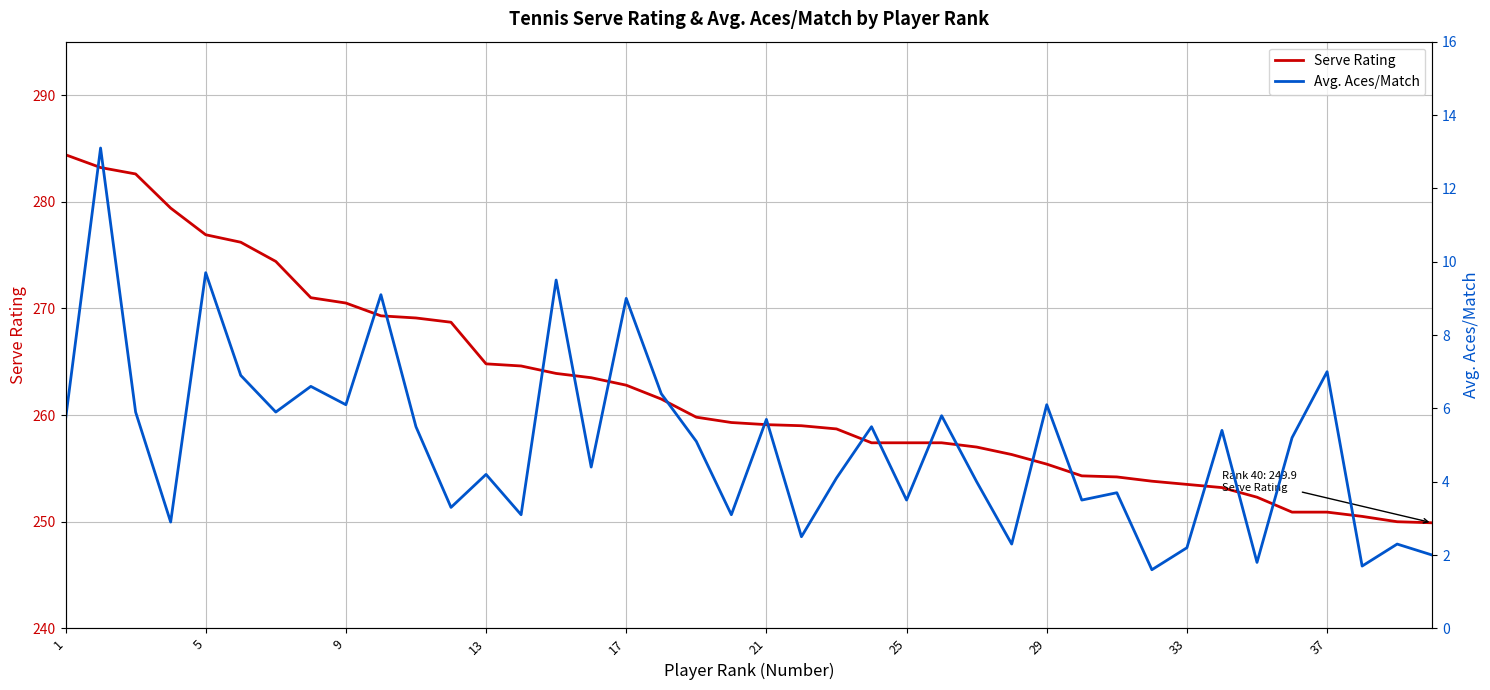

What is the sum of the Serve Rating values at 13 and 21?

523.9